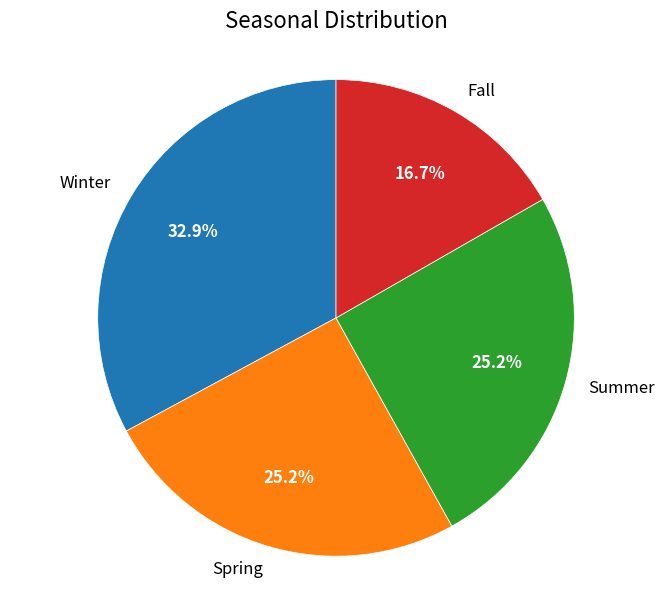

Count the number of slices in the pie.

4